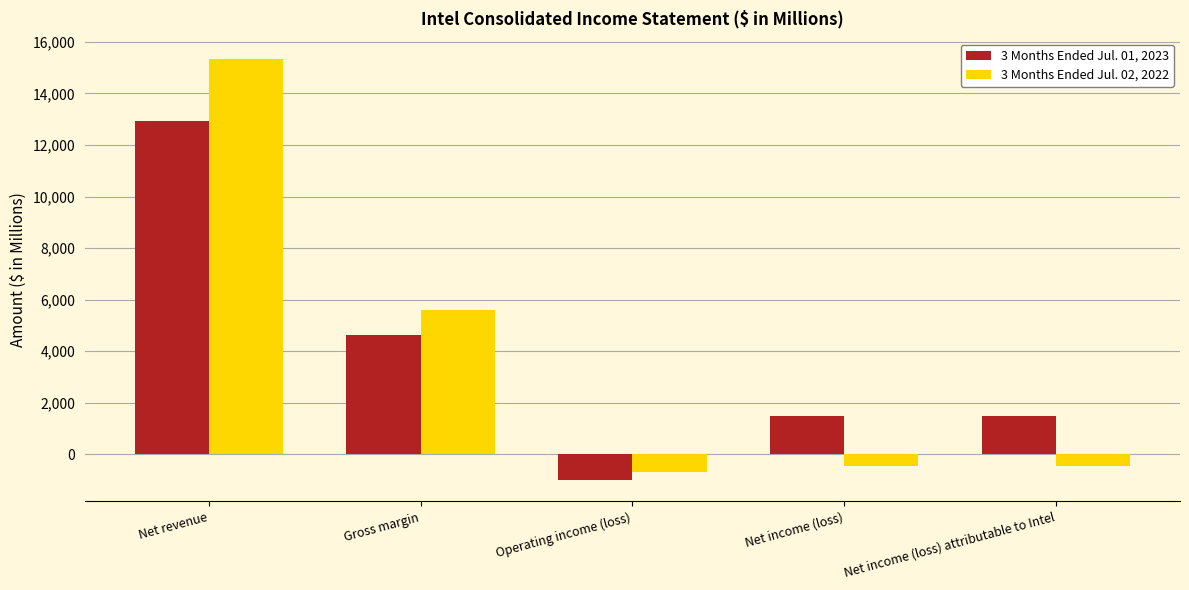

How many negative values does the 3 Months Ended Jul. 02, 2022 series have?

3